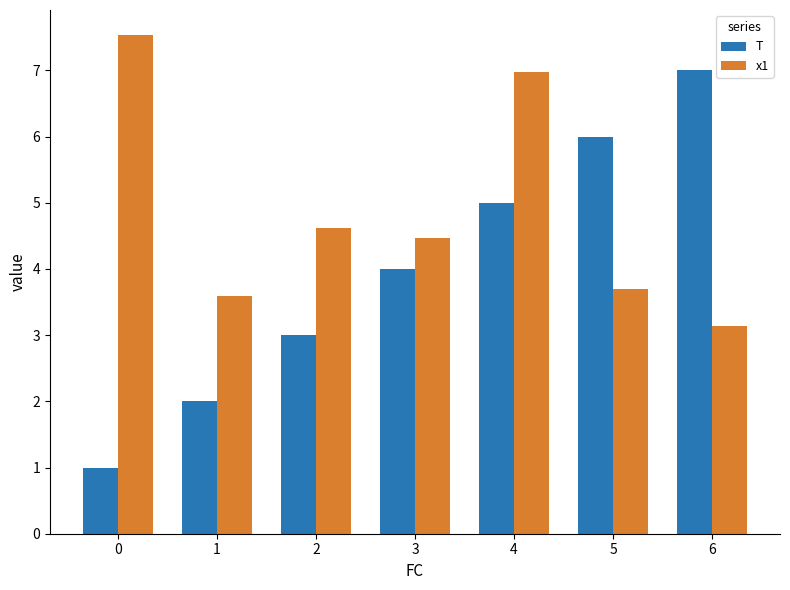

The T series shows 7.0 at 6. True or false?

True